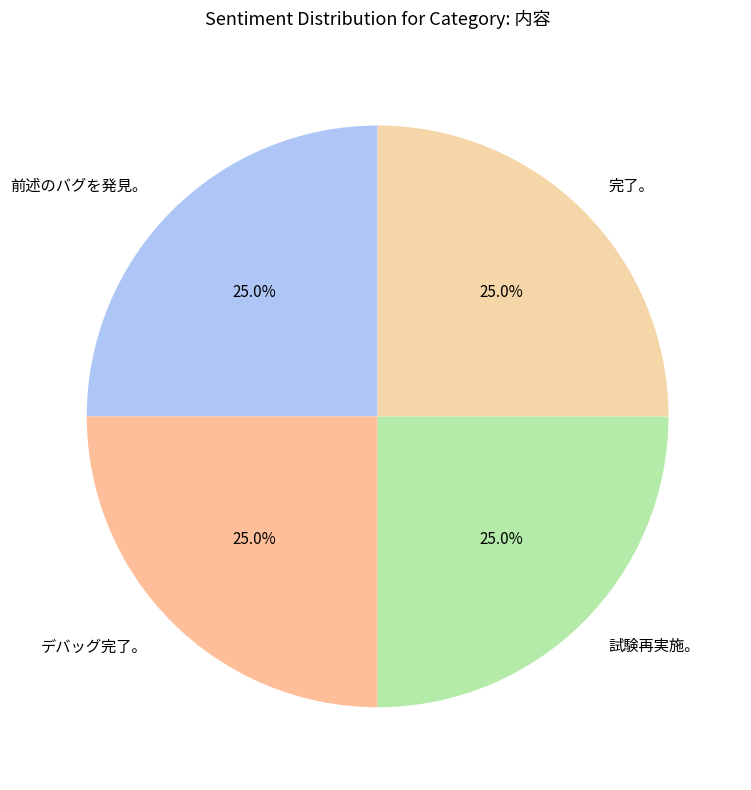

Does 試験再実施。 account for over 50% of the chart?

No